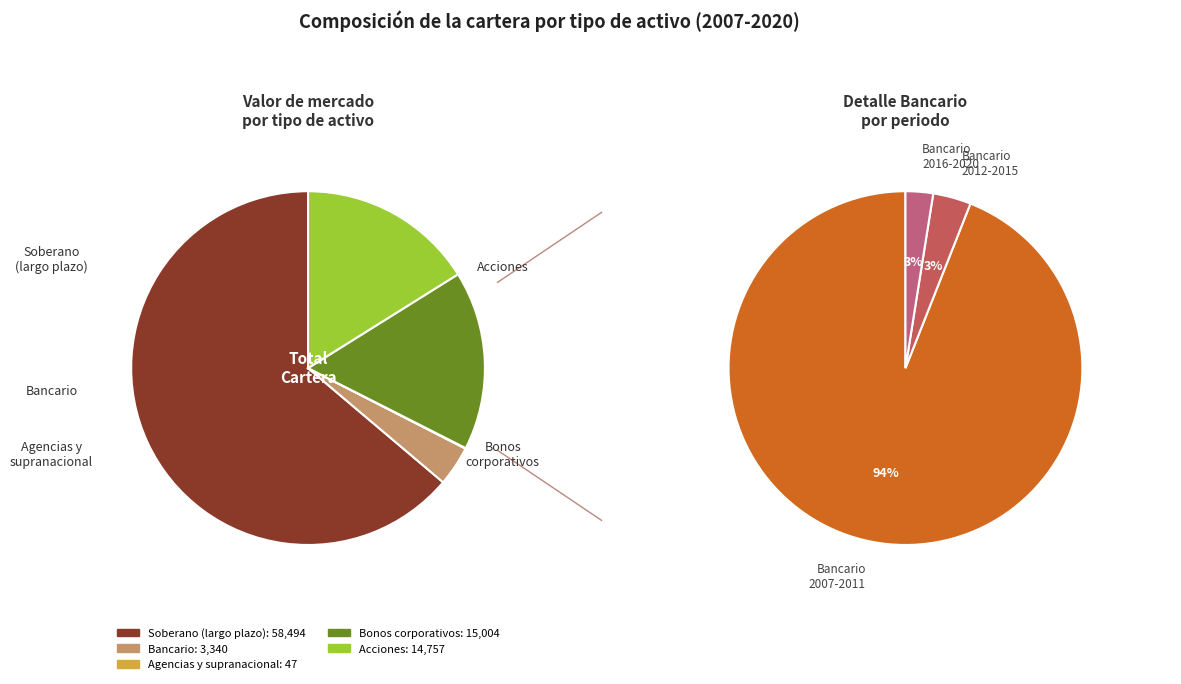

What is the spread (max minus min) of values at 2016?

5624